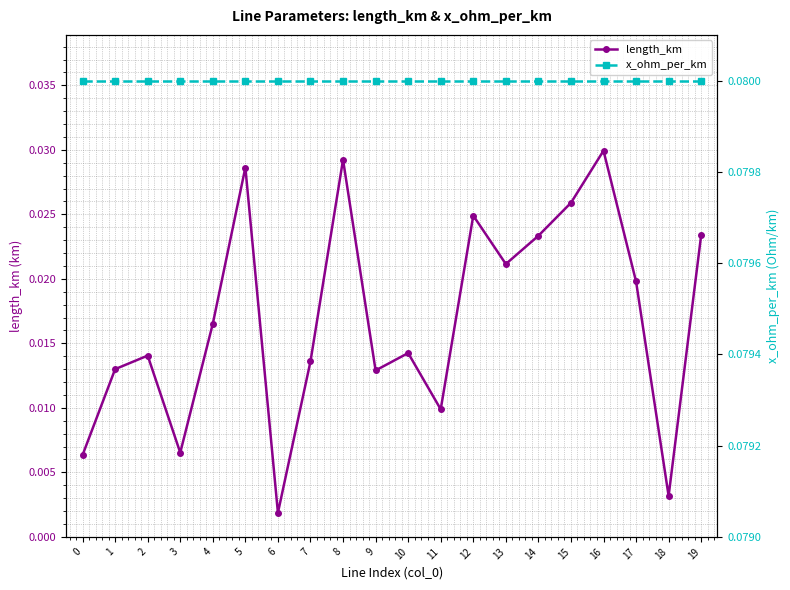

The value of length_km at 2 is 0.0. True or false?

True